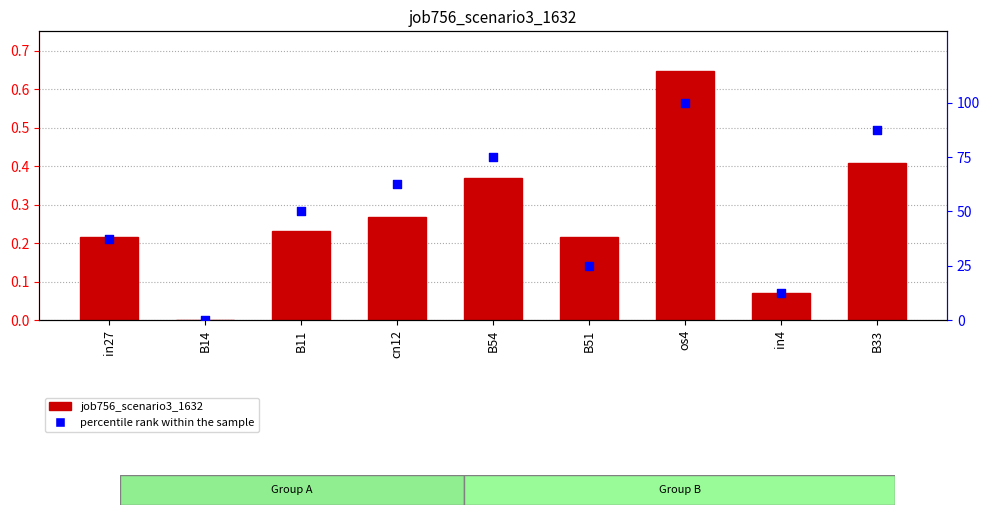

At which category is the sum across all series the highest?

os4